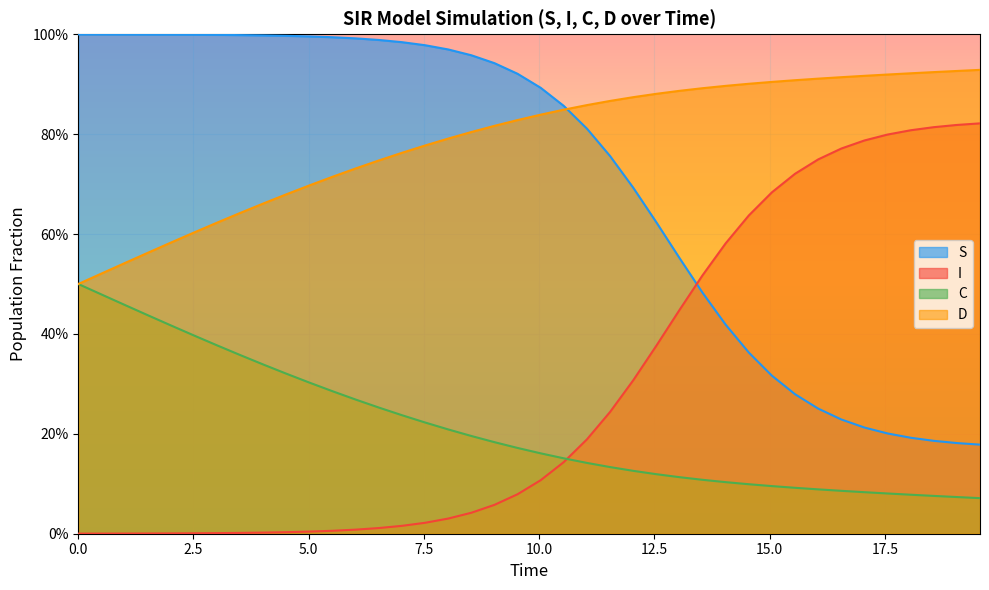

How many lines are shown in the chart?

4